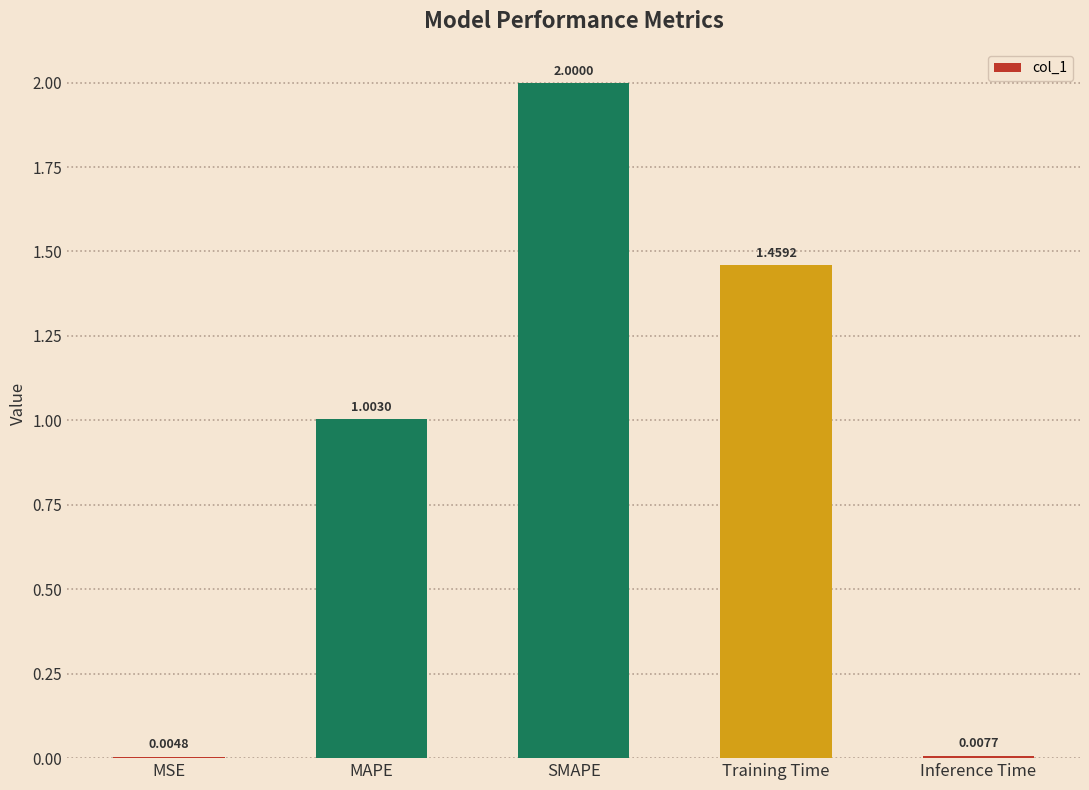

Are the bars horizontal?

No